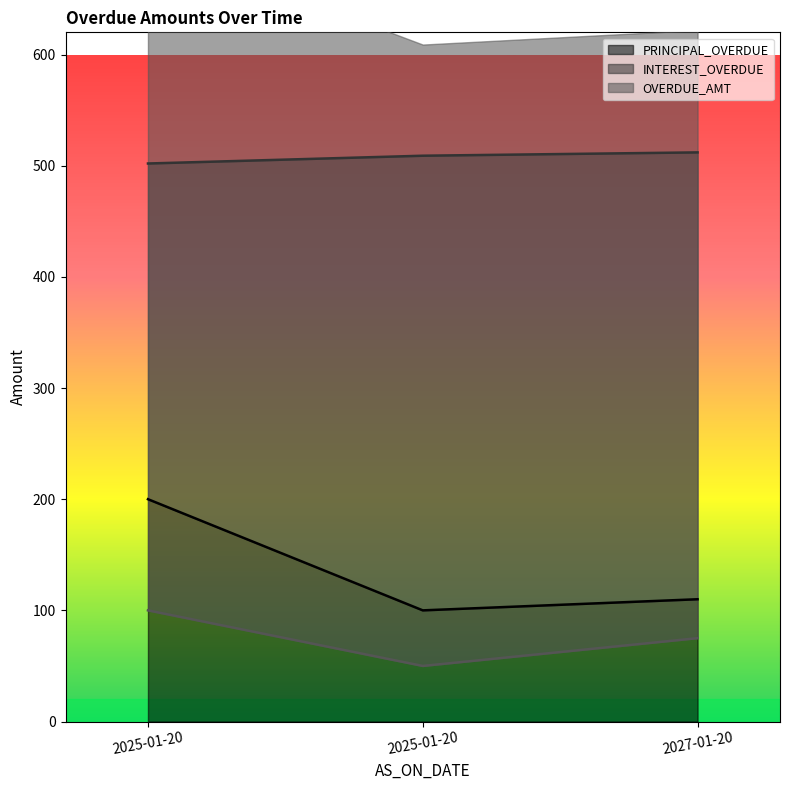

Reading left to right, extract all data points from this chart.

PRINCIPAL_OVERDUE: 2025-01-20=200	2025-01-20=100	2027-01-20=110
INTEREST_OVERDUE: 2025-01-20=502	2025-01-20=509	2027-01-20=512
OVERDUE_AMT: 2025-01-20=100	2025-01-20=50	2027-01-20=75